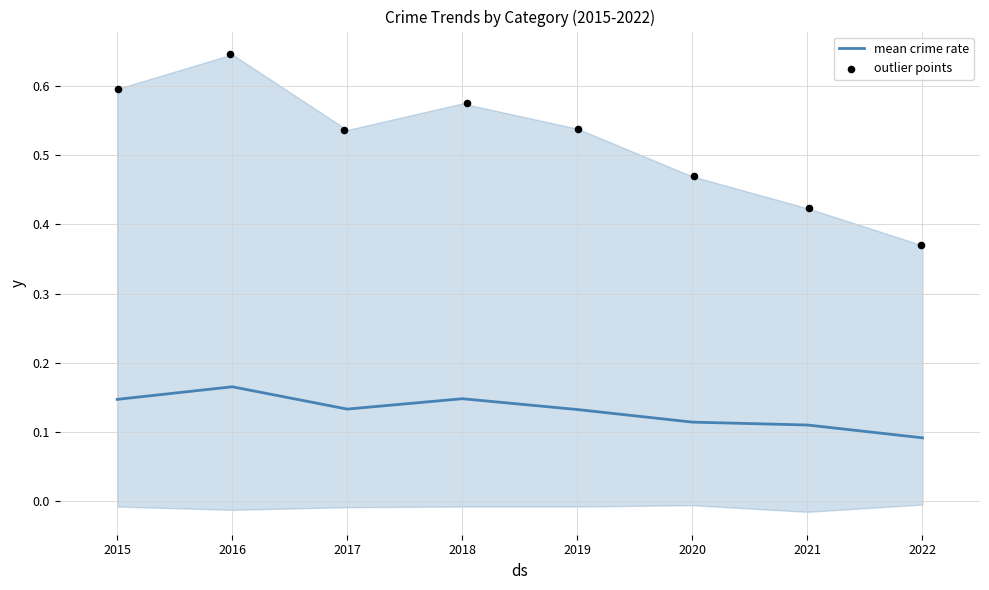

Is the value of outlier points at 2019 greater than the value of mean crime rate at 2015?

Yes